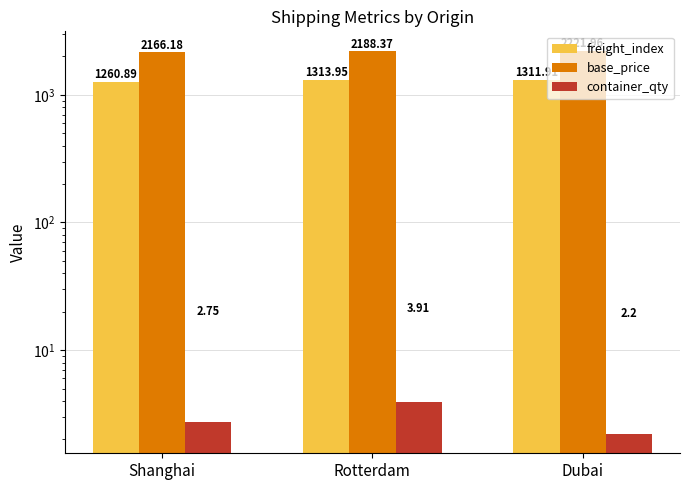

Reading left to right, what are all the values shown in this chart?

freight_index: 1260.9	1314.0	1311.9
base_price: 2166.2	2188.4	2222.0
container_qty: 2.8	3.9	2.2